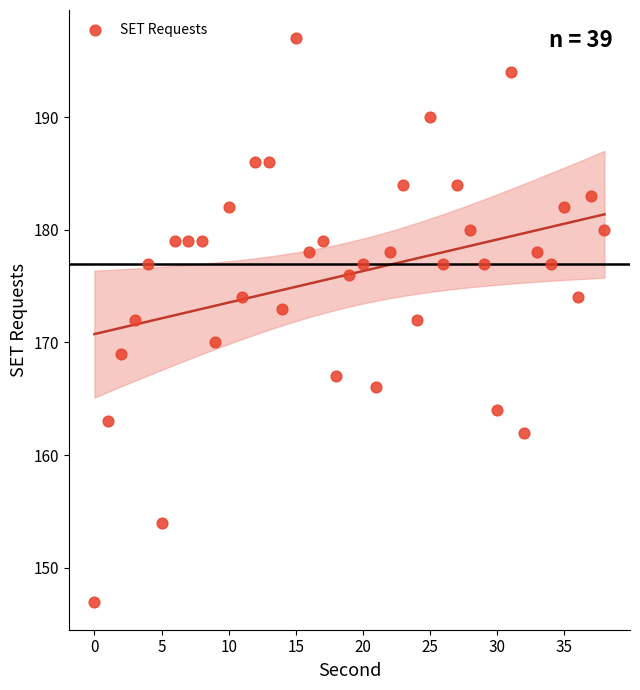

How many data points are displayed?

39